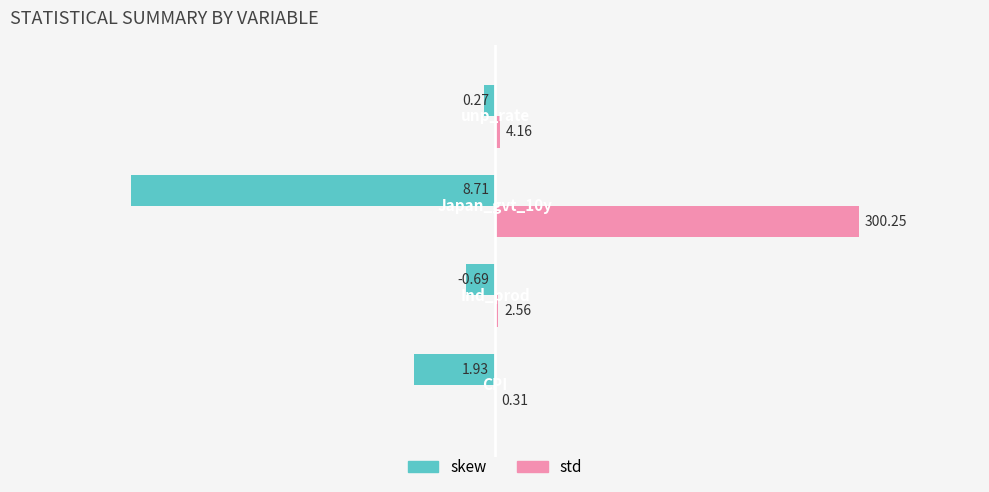

What are all the series names shown in the legend?

skew, std